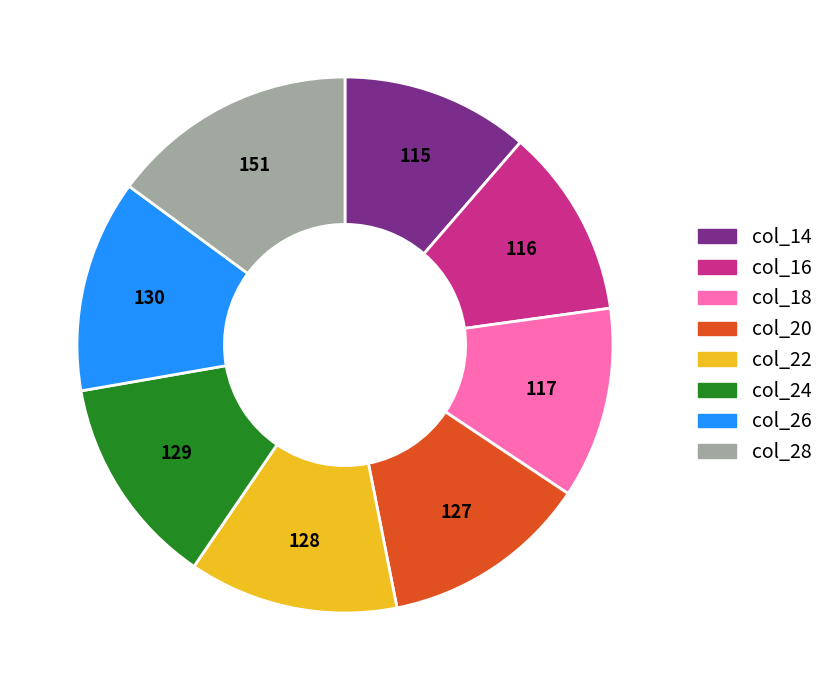

Does any single category account for the majority?

No